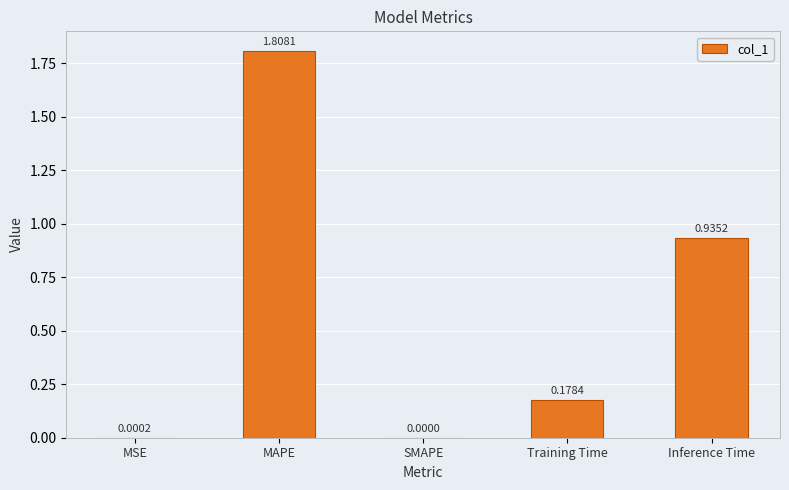

What is the sum of all values?

2.9